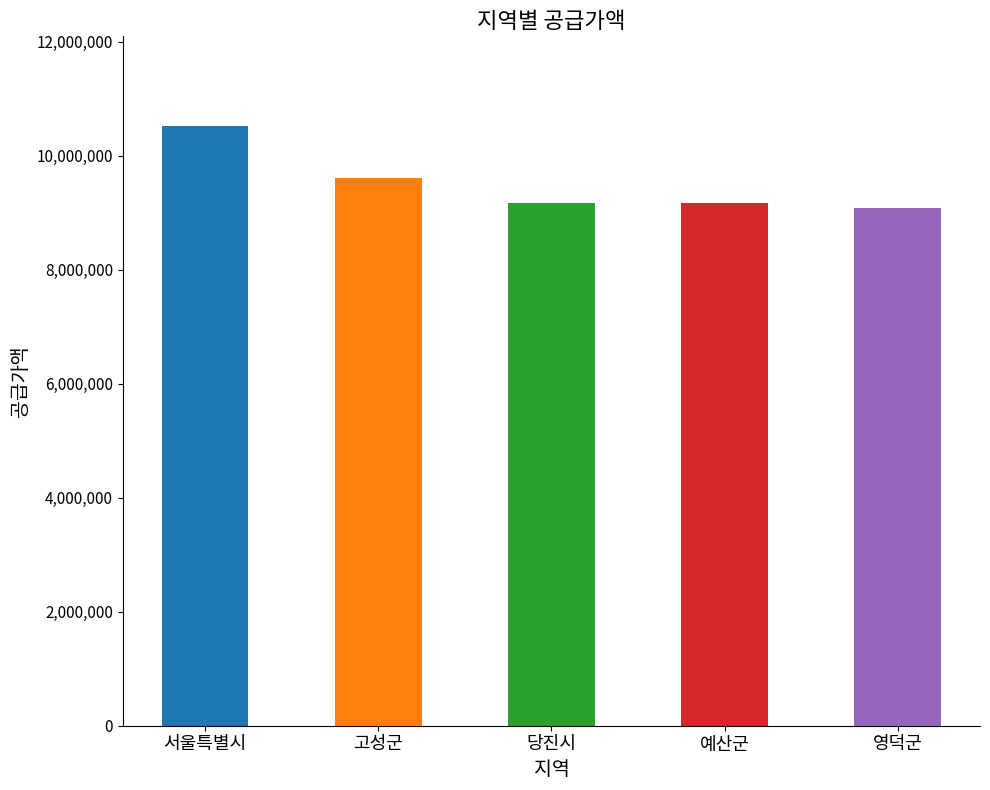

What is the smallest value displayed?

9087000